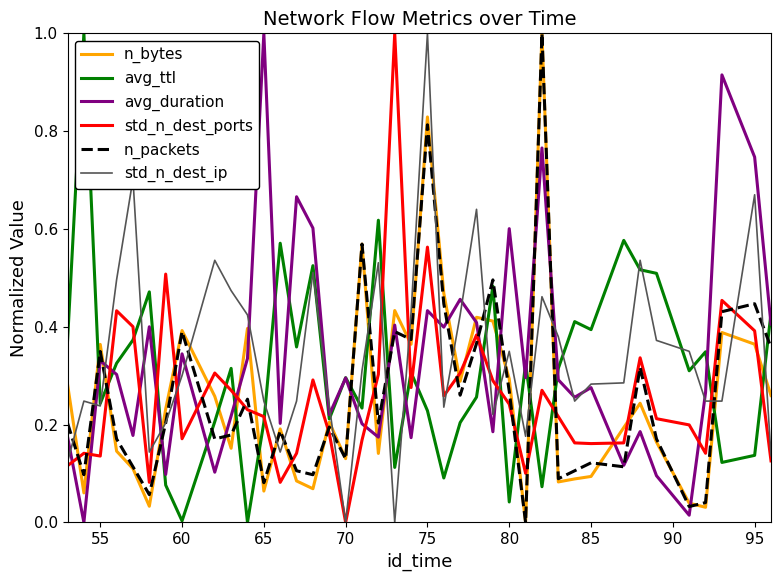

True or false: avg_ttl has a value of 0.2 at 65.

True